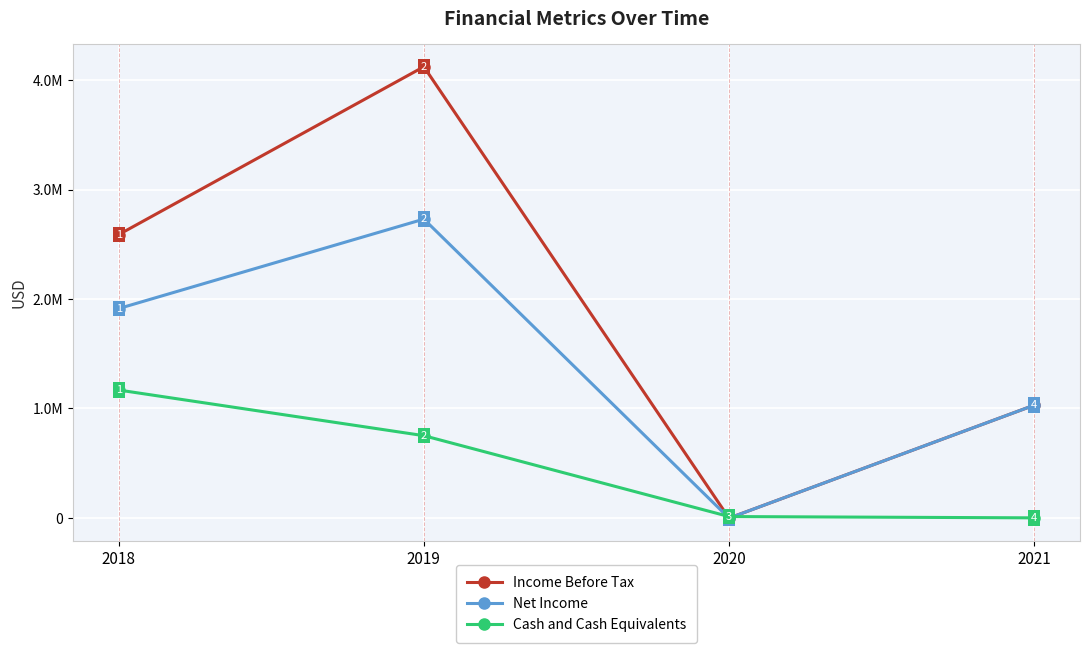

After their last crossing, which series has the higher values: Net Income or Cash and Cash Equivalents?

Net Income